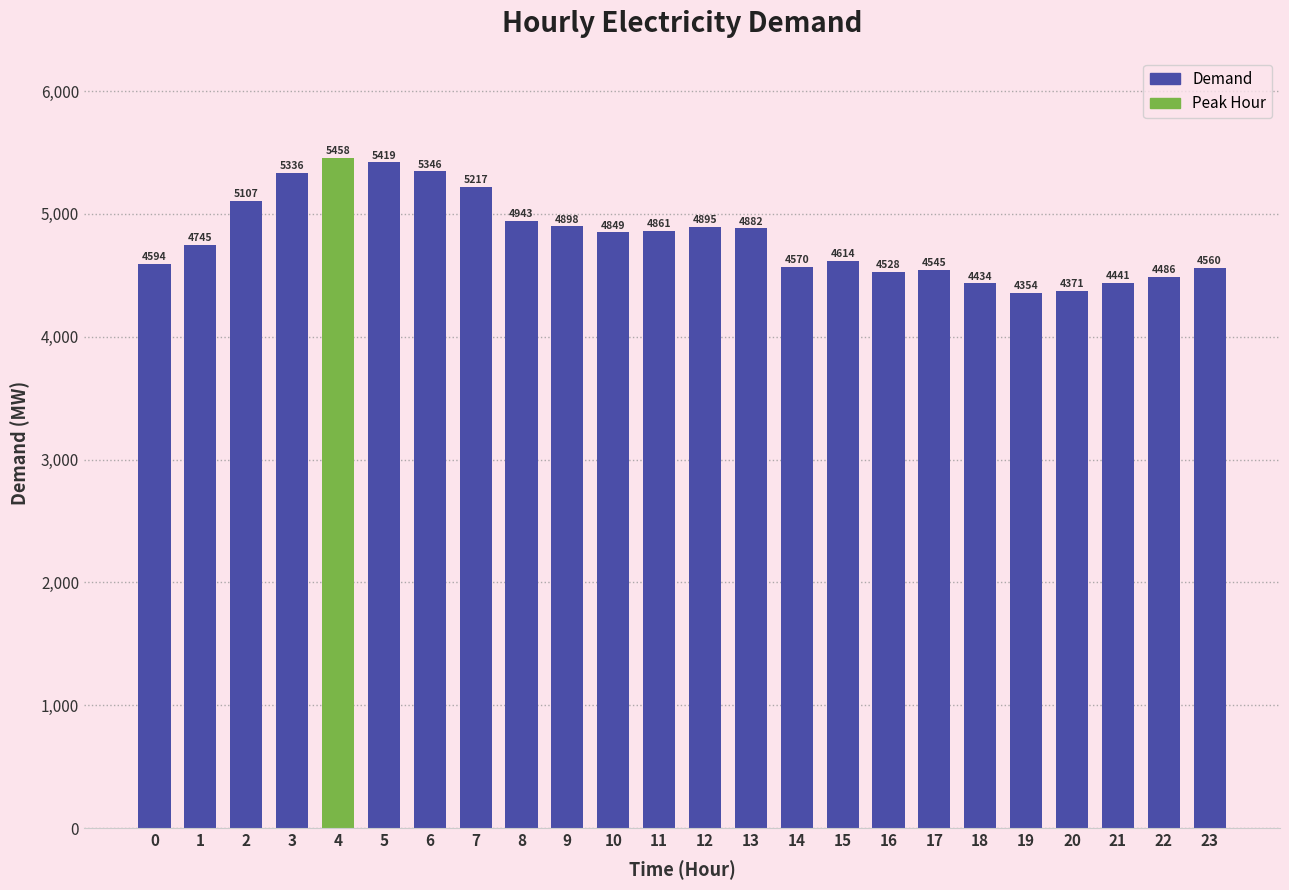

What is the difference between the second highest and second lowest values?

1048